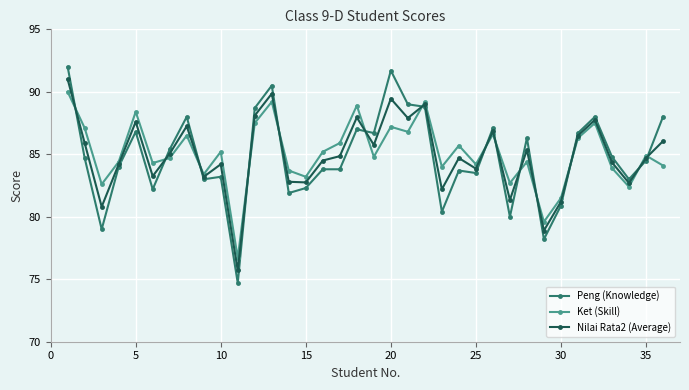

What is the maximum value shown in the chart?

92.0